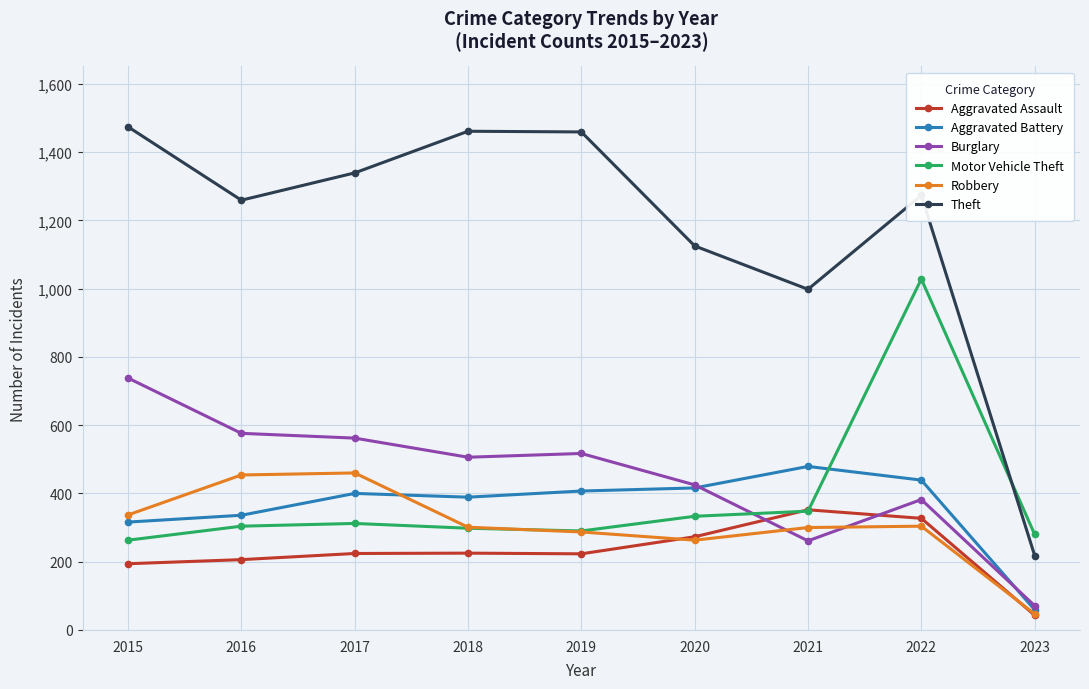

What is the value of the Aggravated Battery point at the 1st from the left?

316